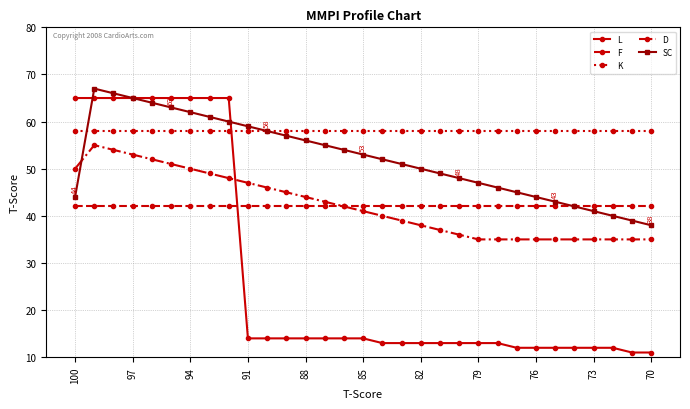

Which series has the widest spread of values?

L